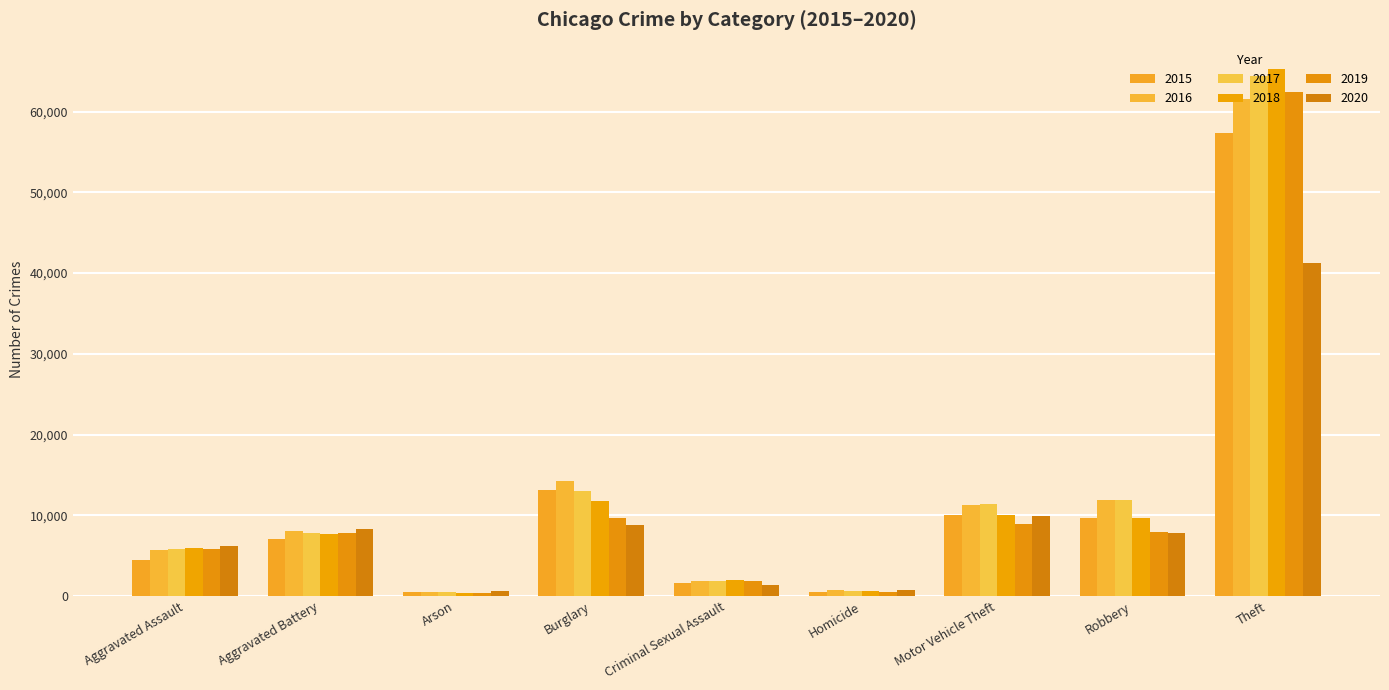

The value of 2016 at Motor Vehicle Theft is 15160. True or false?

False